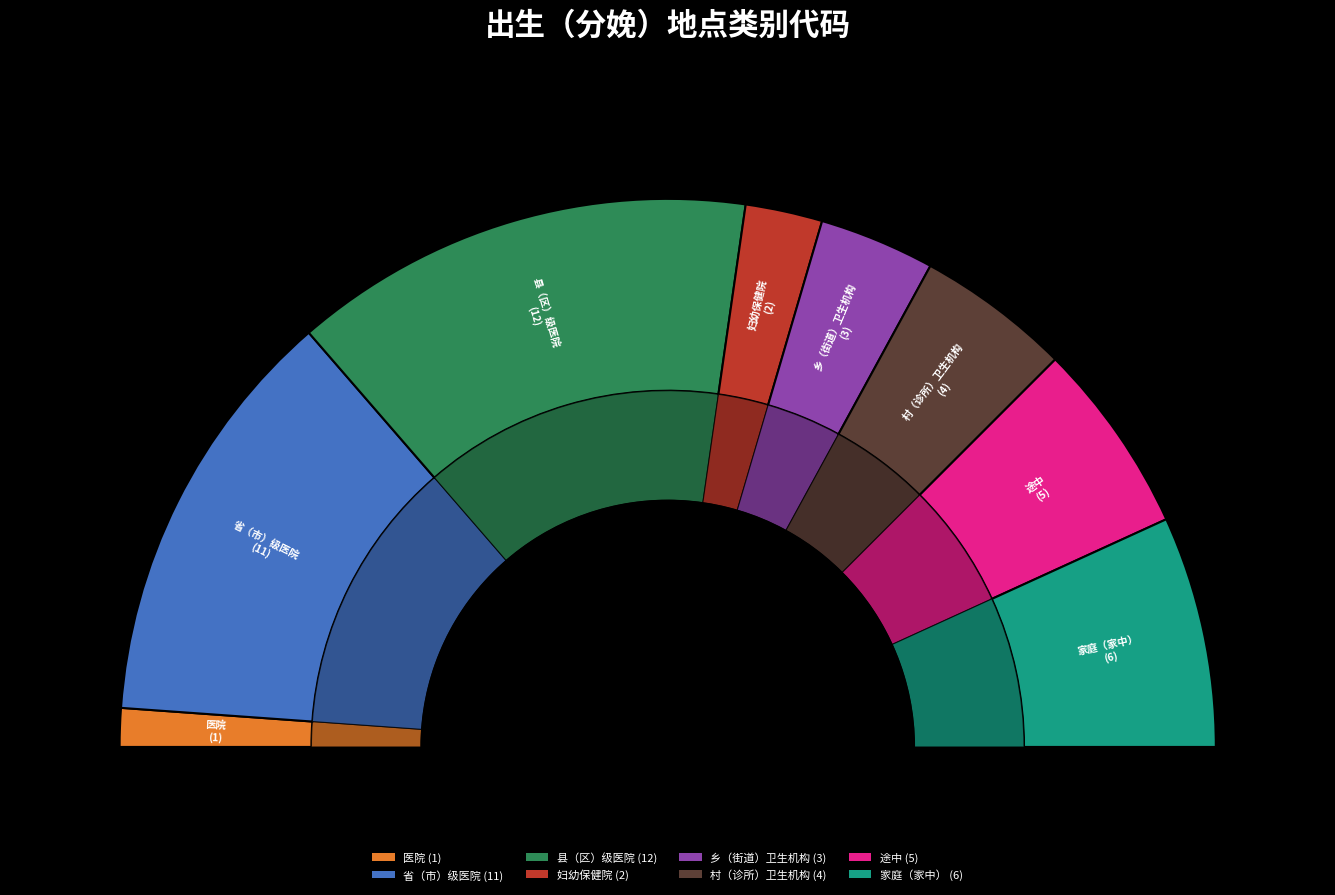

What is the total percentage of 省（市）级医院 and 村（诊所）卫生机构?

34.1%